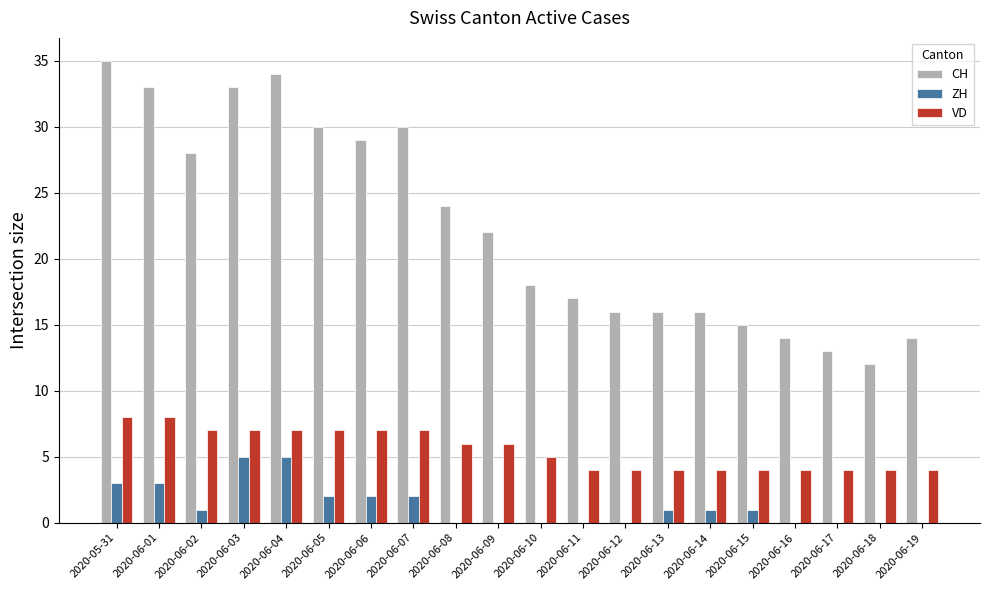

Which category has the highest value across all series?

2020-05-31